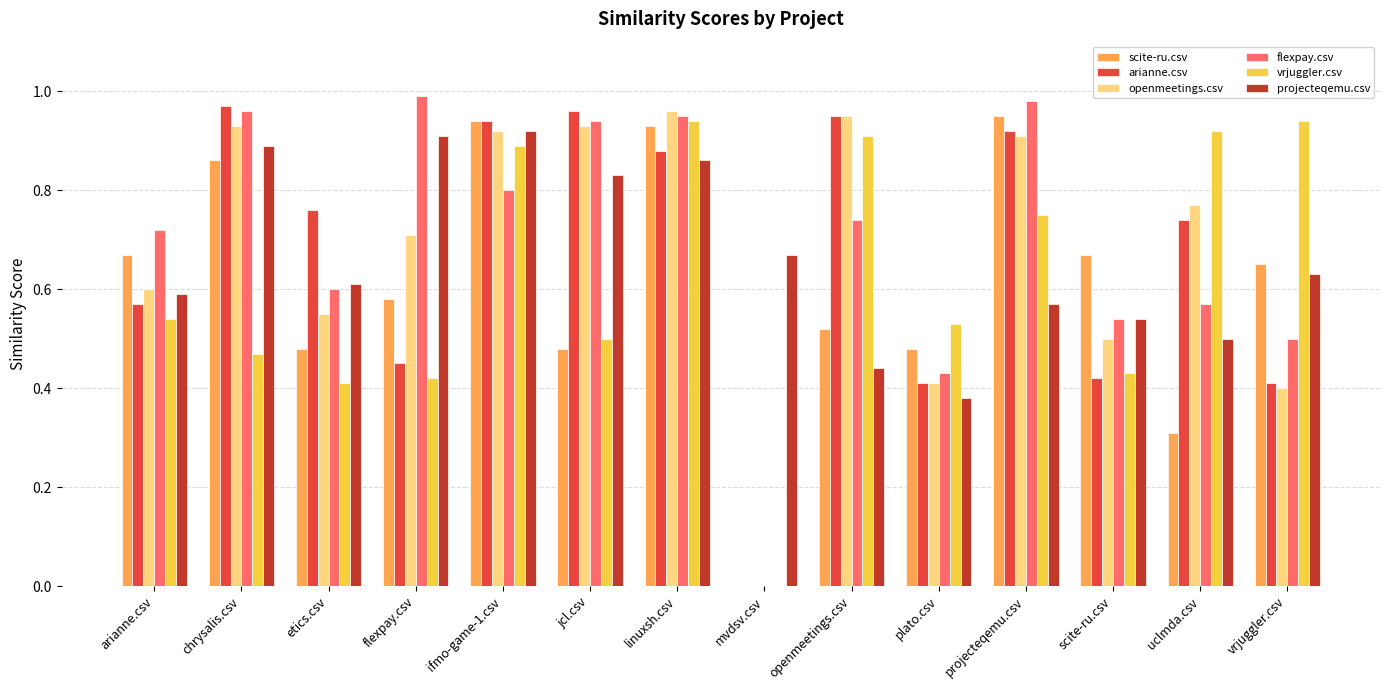

Is it true that flexpay.csv equals 0.5 at projecteqemu.csv?

False